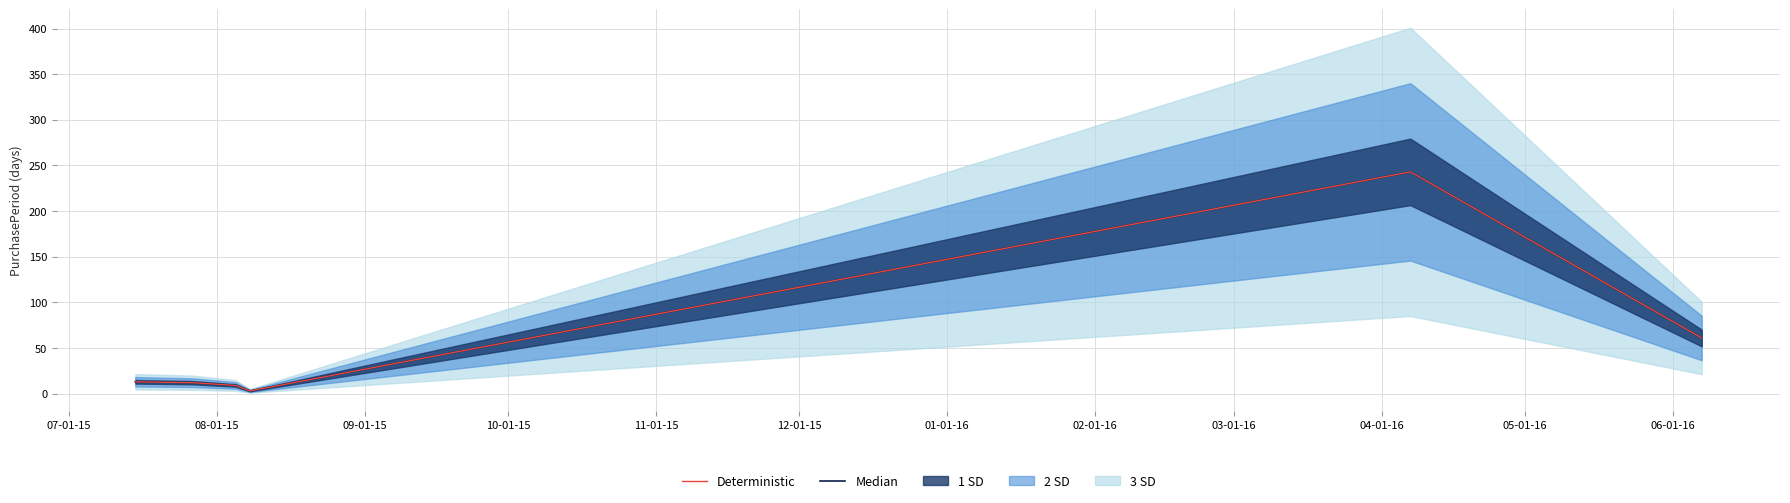

Reading left to right, transcribe all the data shown in this chart.

Median: 13	12	9	3	243	61
Deterministic: 13	12	9	3	243	61